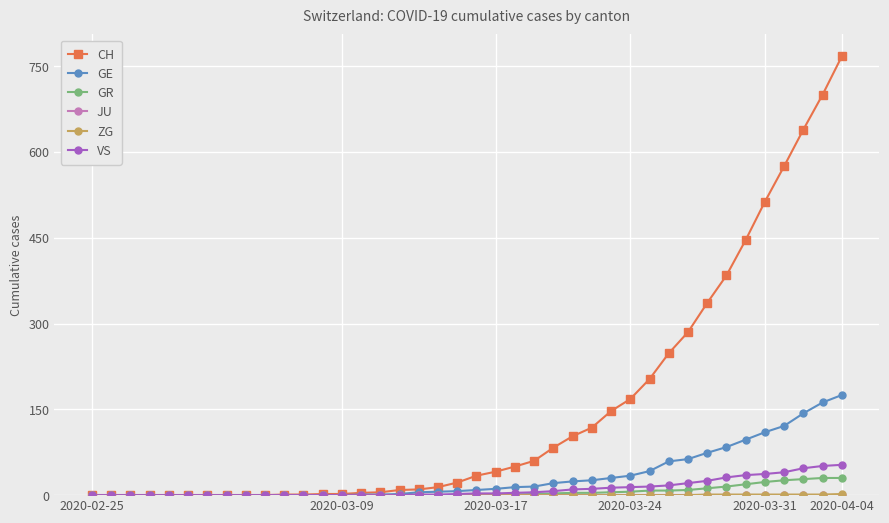

What is the maximum value shown in the chart?

767